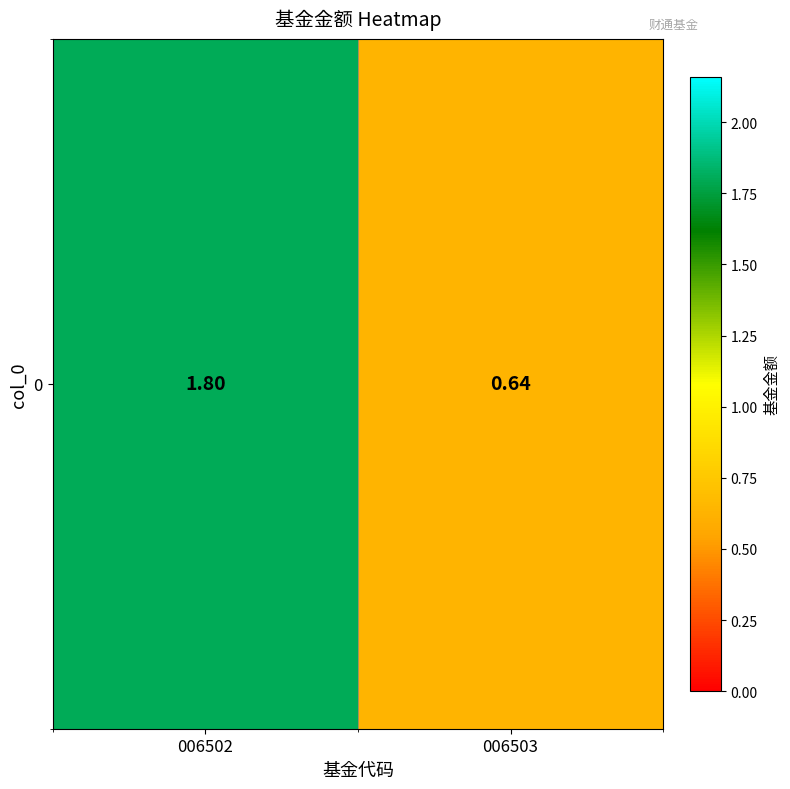

Reading left to right, list all the values displayed in this chart.

1.8	0.6